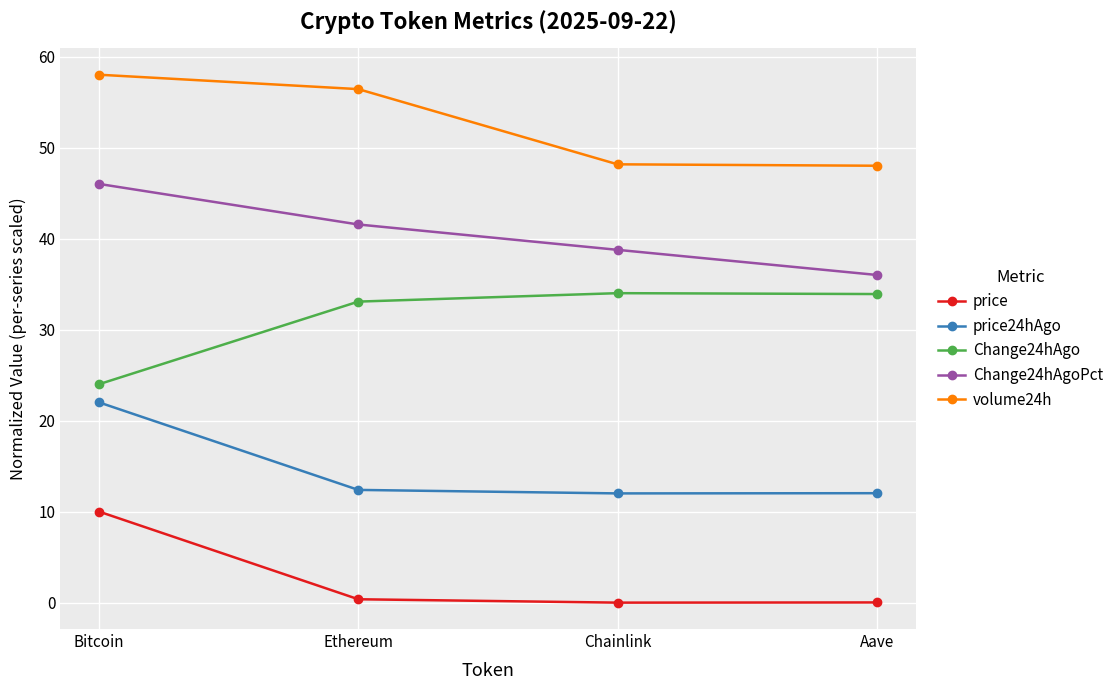

What is the difference between the highest and lowest values at Bitcoin?

48.0